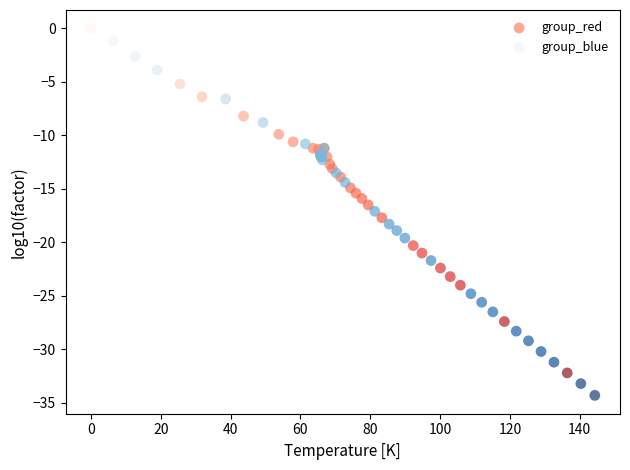

Which series reaches the maximum Y coordinate?

group_red